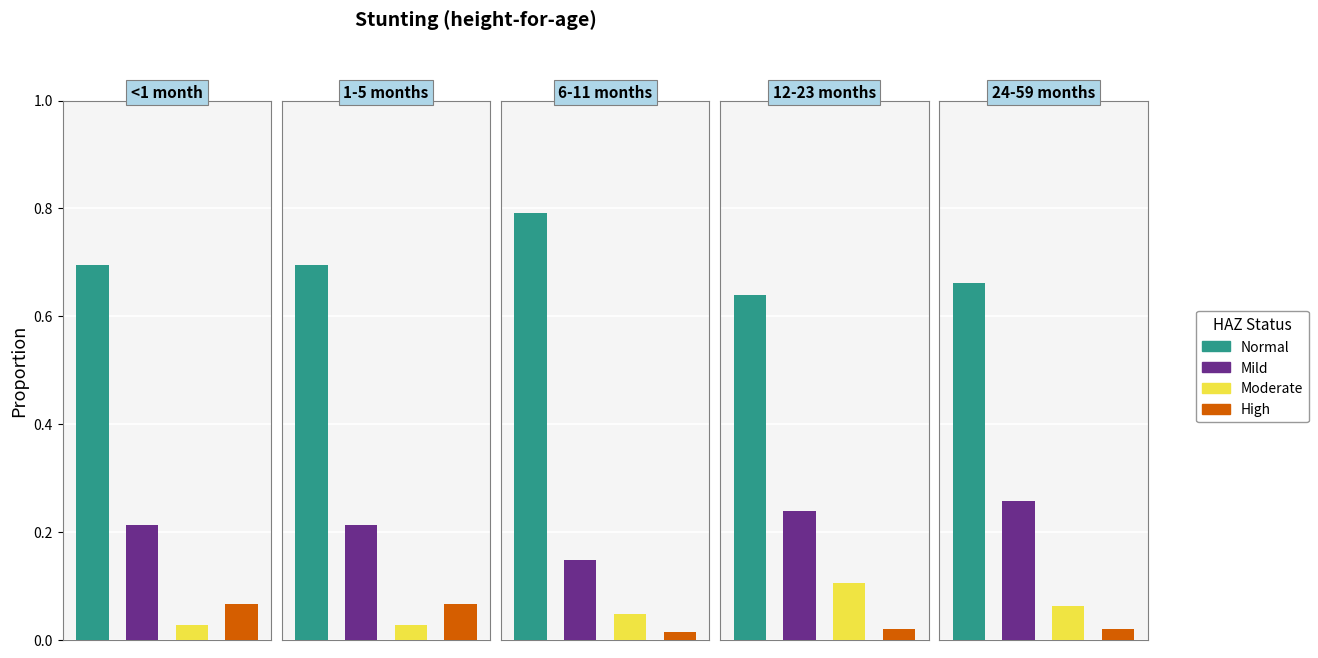

Reading left to right, list all the values displayed in this chart.

Normal (HAZ-score > -1): 0.7	0.7	0.8	0.6	0.7
Mild (HAZ-score between -2 and -1): 0.2	0.2	0.1	0.2	0.3
Moderate (HAZ-score between -3 and -2): 0.0	0.0	0.0	0.1	0.1
High (HAZ-score between < -3): 0.1	0.1	0.0	0.0	0.0